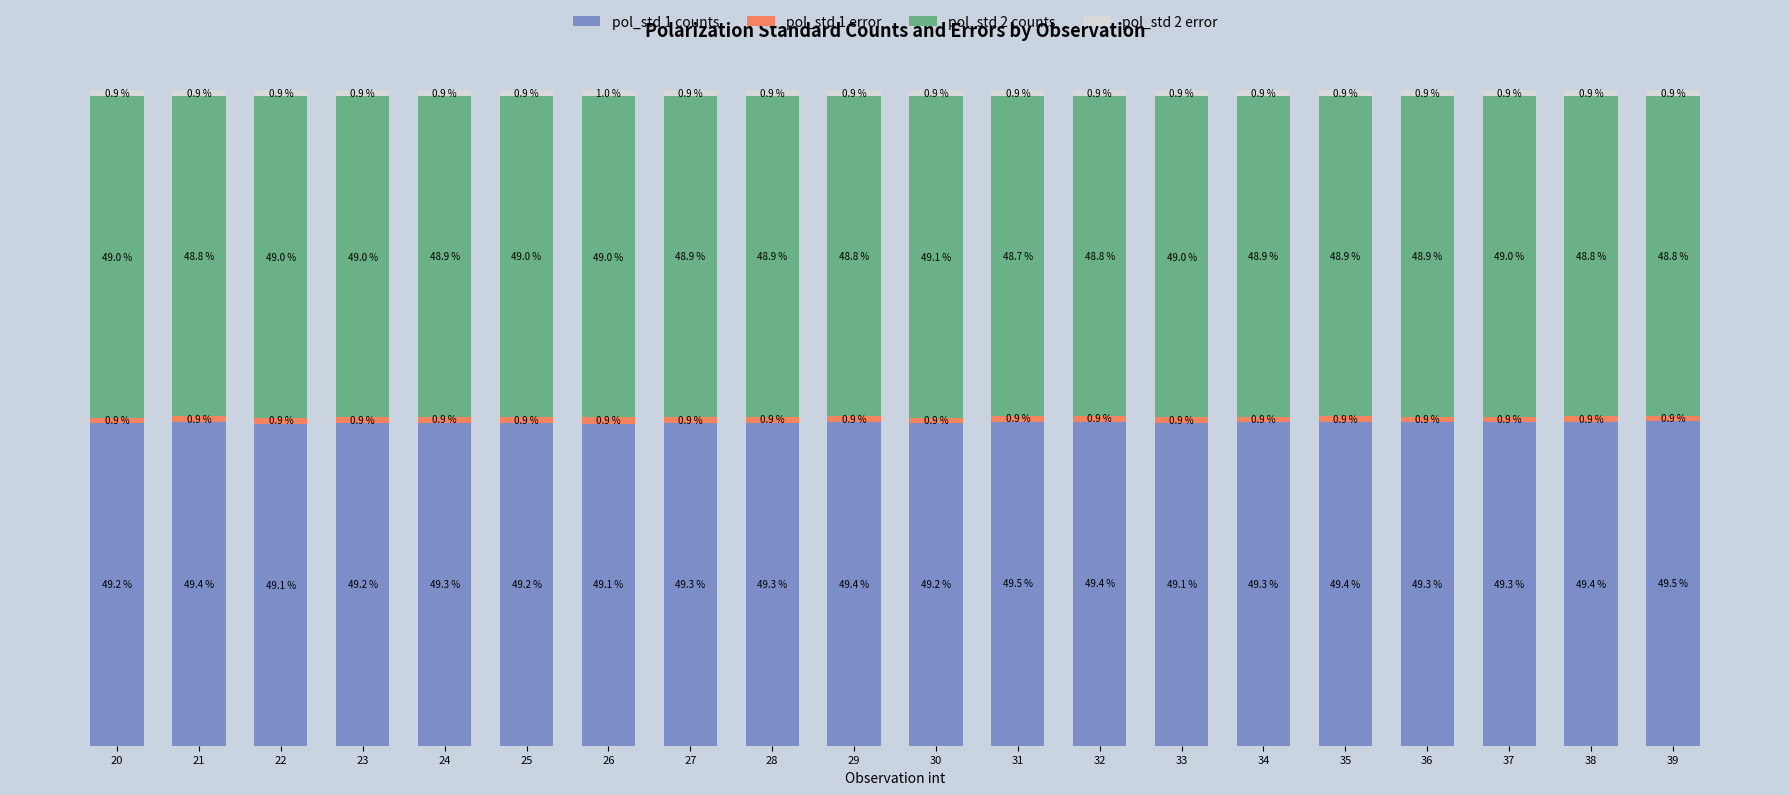

Are the bars horizontal?

No